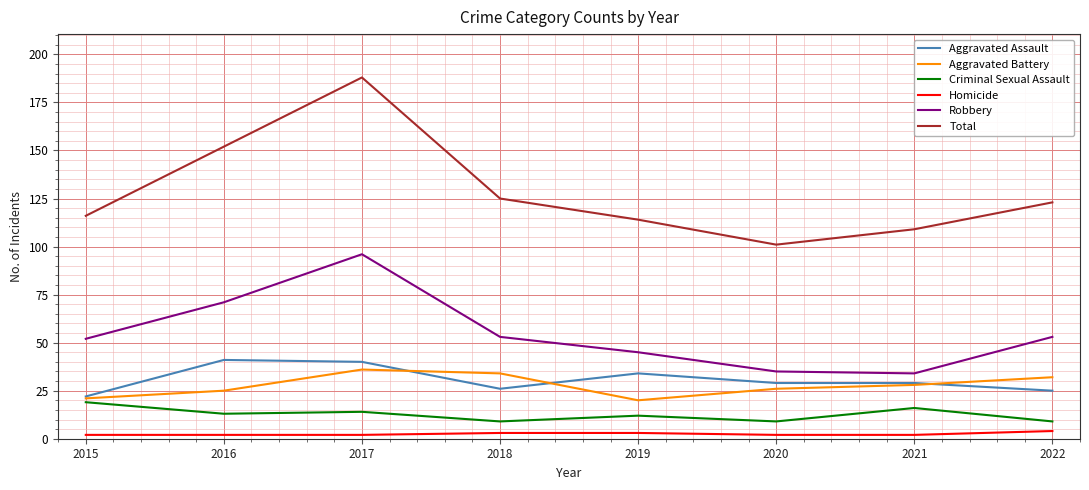

What is the maximum value for Homicide?

4